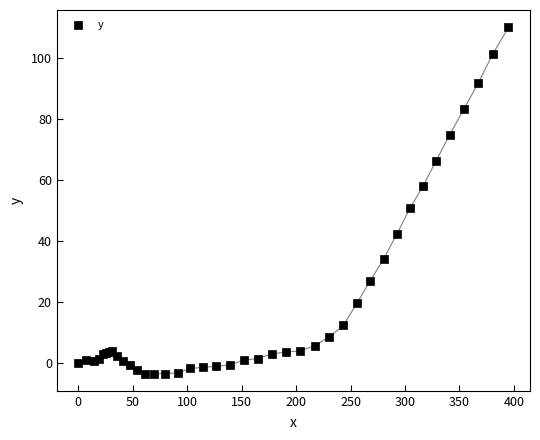

What Y value in the scatter plot is closest to 53?

50.7